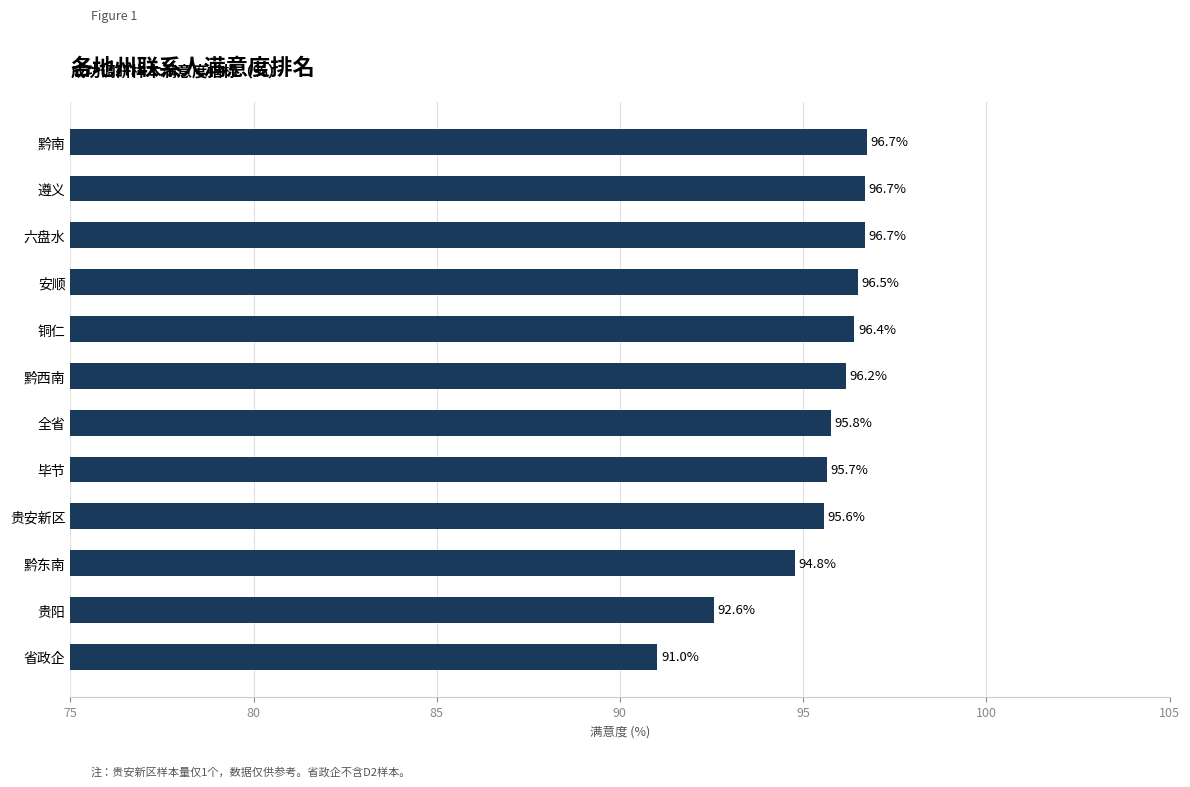

Where is the data nearest to the value 93?

贵阳